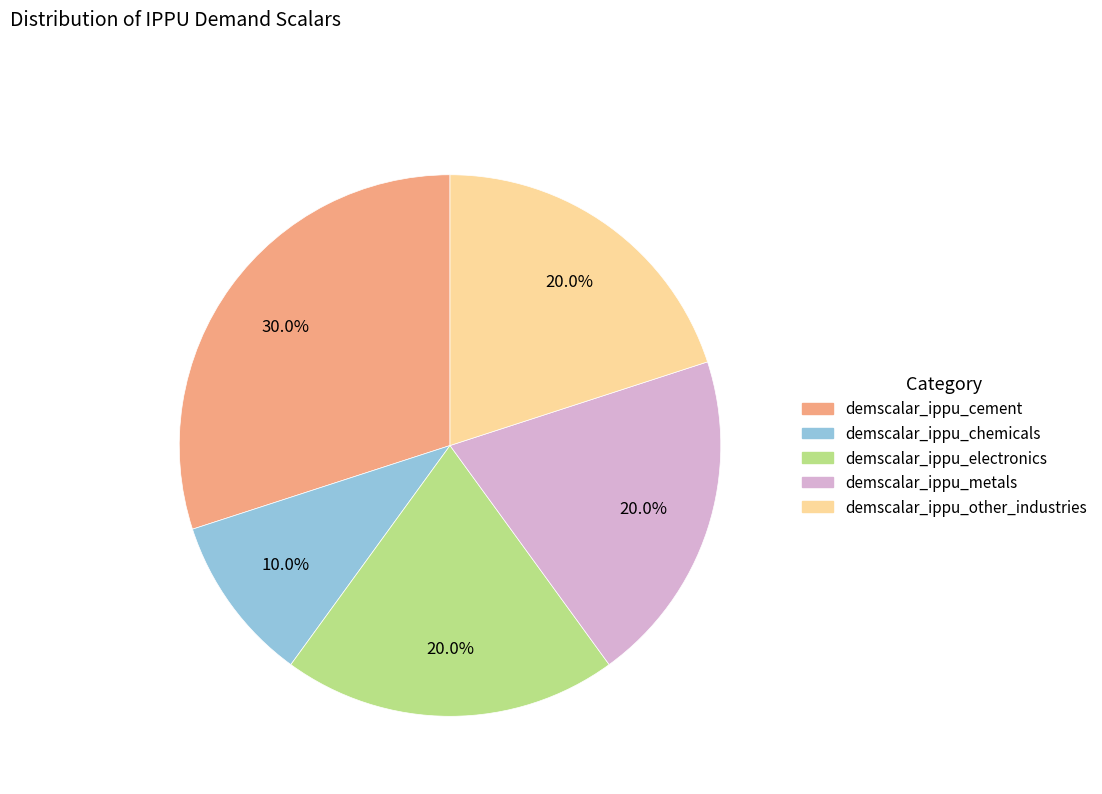

How many slices are in this pie chart?

5